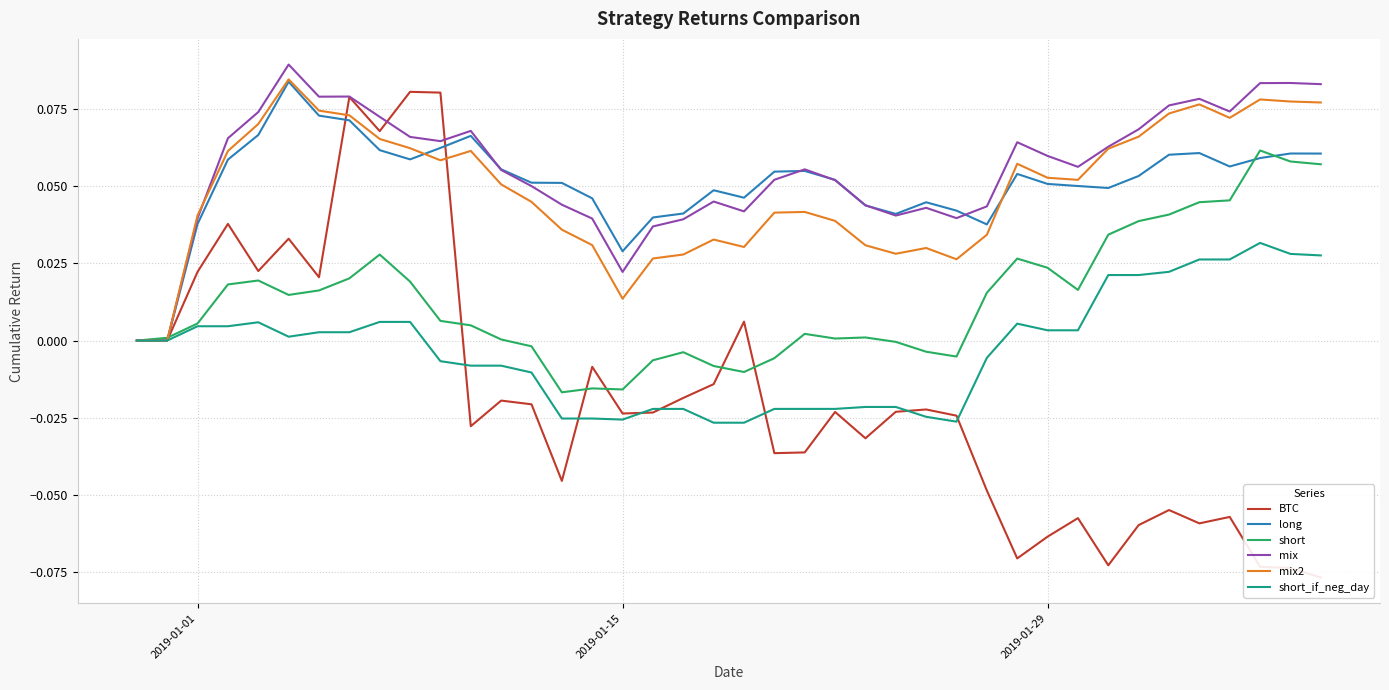

Which series has the widest spread of values?

BTC